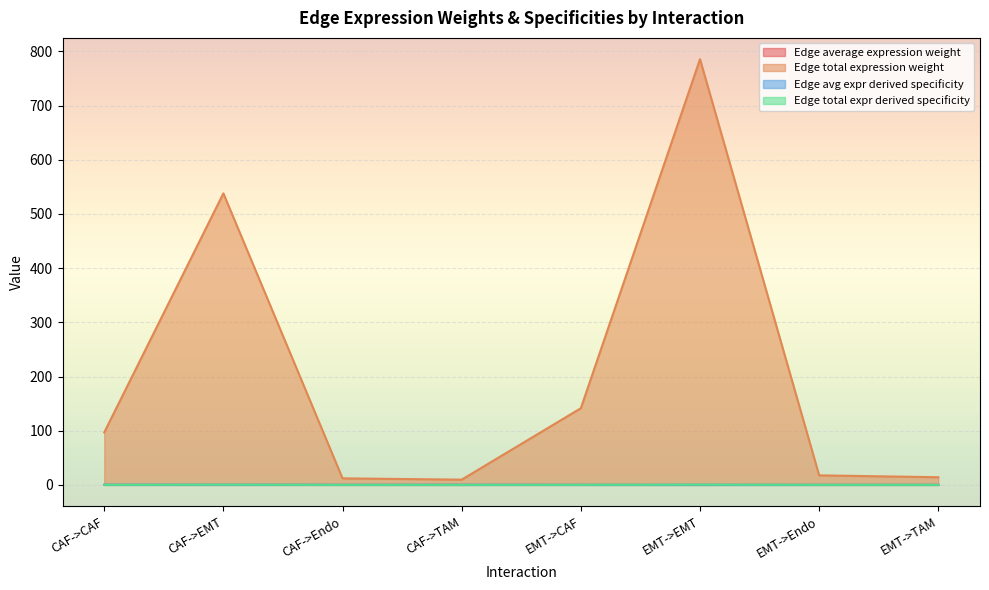

Which has a higher value, CAF->EMT or EMT->Endo?

CAF->EMT